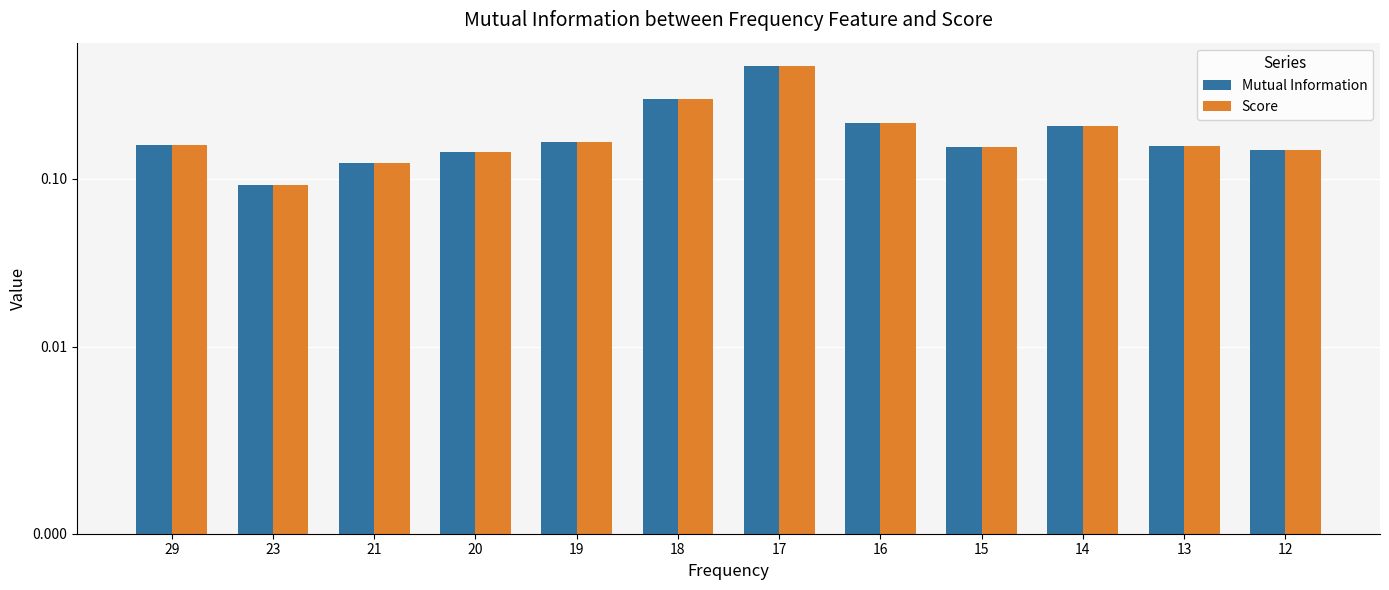

Count the Score values in the range 0 to 1.

12